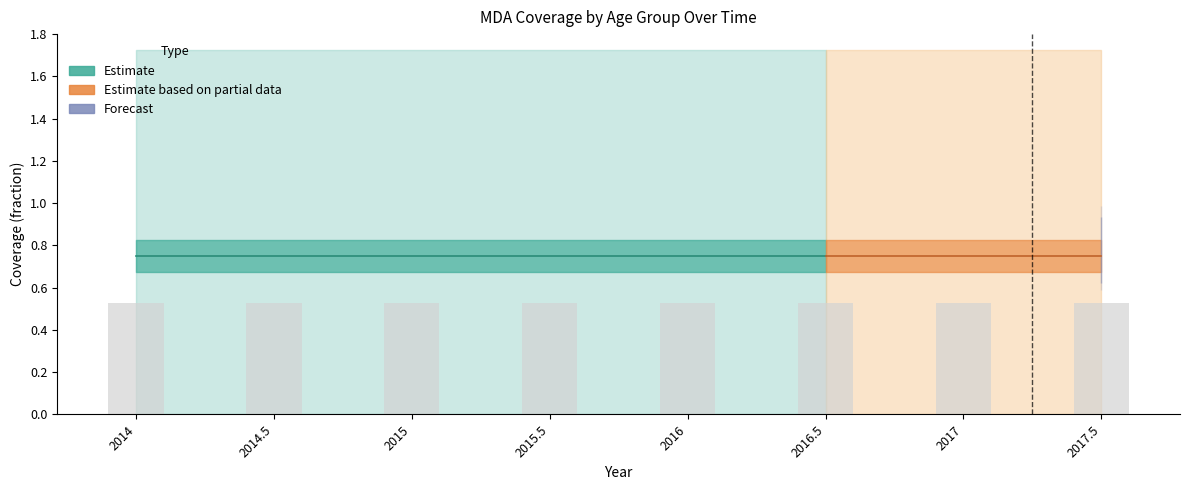

What is the label of the 8th bar from the right?

2014